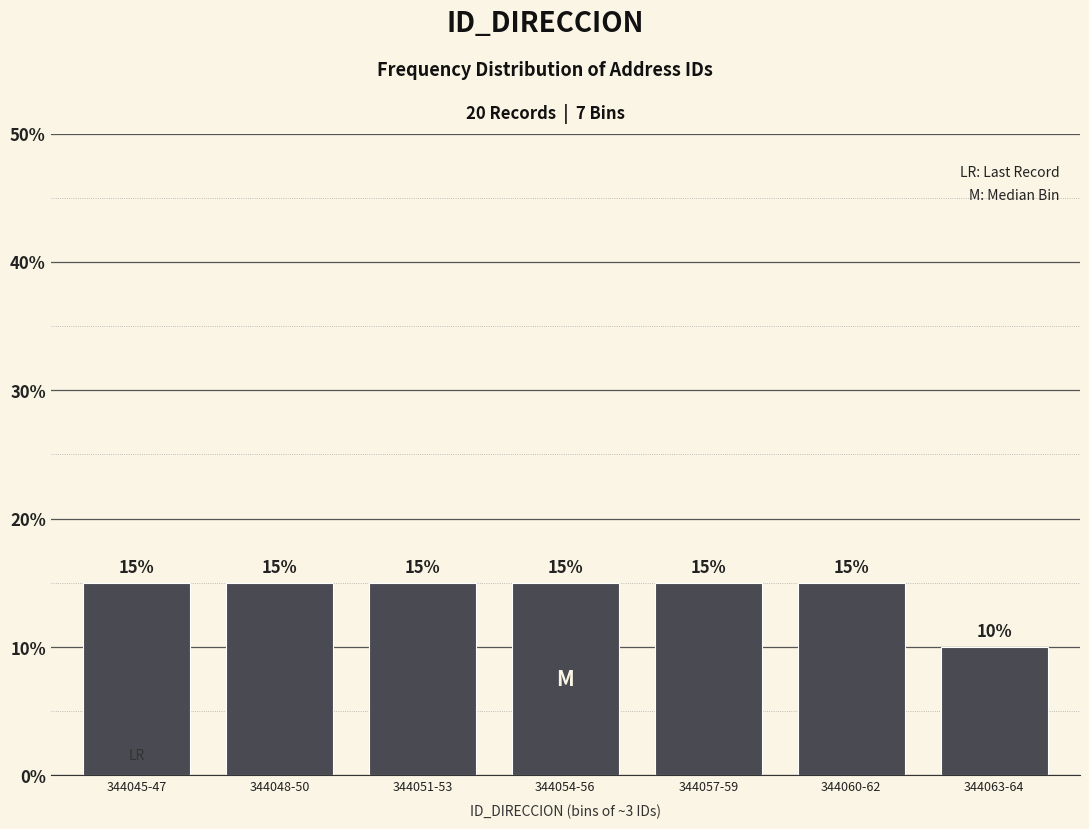

Reading right to left, extract all data points from this chart.

344063-64=10	344060-62=15	344057-59=15	344054-56=15	344051-53=15	344048-50=15	344045-47=15